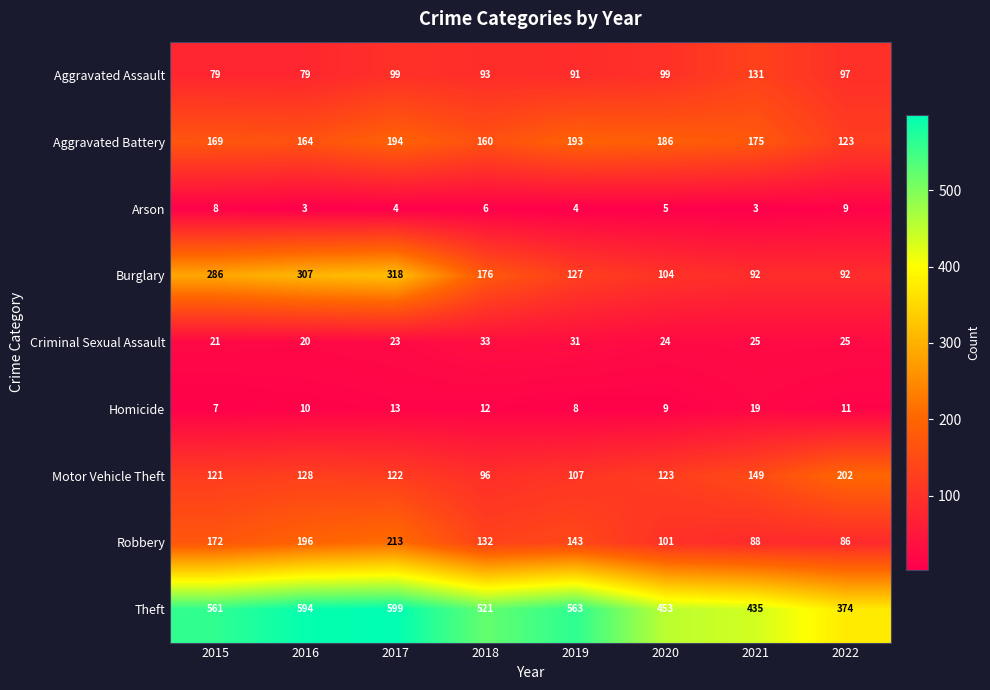

At which label does Aggravated Assault reach its peak?

2021